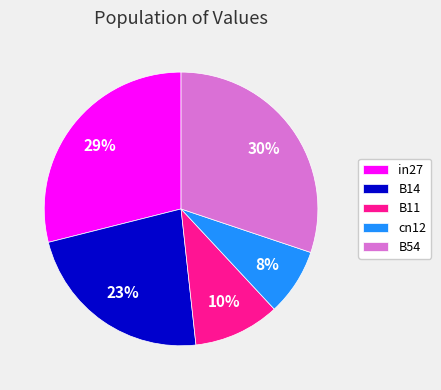

Is there any slice that represents more than half of the pie?

No